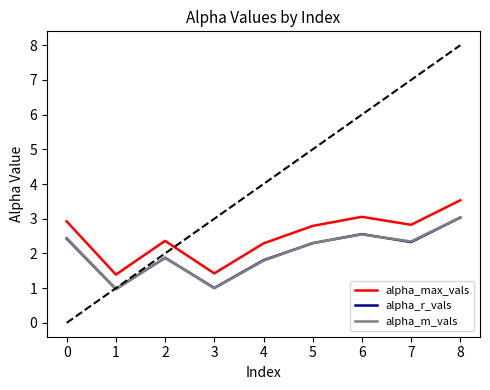

True or false: alpha_m_vals and alpha_max_vals cross at least once.

False